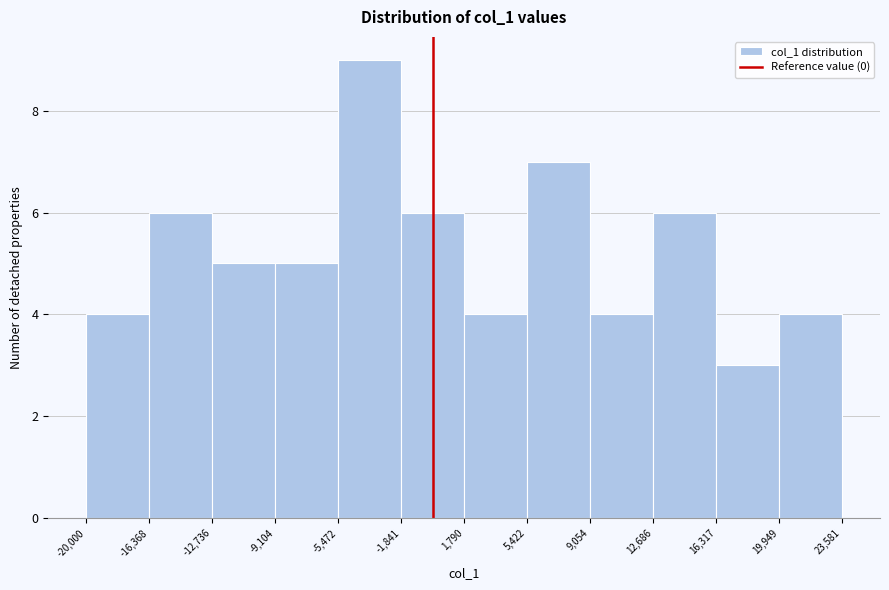

Reading left to right, transcribe this chart: for each bar, give the range it covers on the x-axis and its height. The values are not printed on the chart, so give them approximately, as read against the axis.

-20,000 to -16,368: 4
-16,368 to -12,736: 6
-12,736 to -9,104: 5
-9,104 to -5,472: 5
-5,472 to -1,841: 9
-1,841 to 1,790: 6
1,790 to 5,422: 4
5,422 to 9,054: 7
9,054 to 12,686: 4
12,686 to 16,317: 6
16,317 to 19,949: 3
19,949 to 23,581: 4